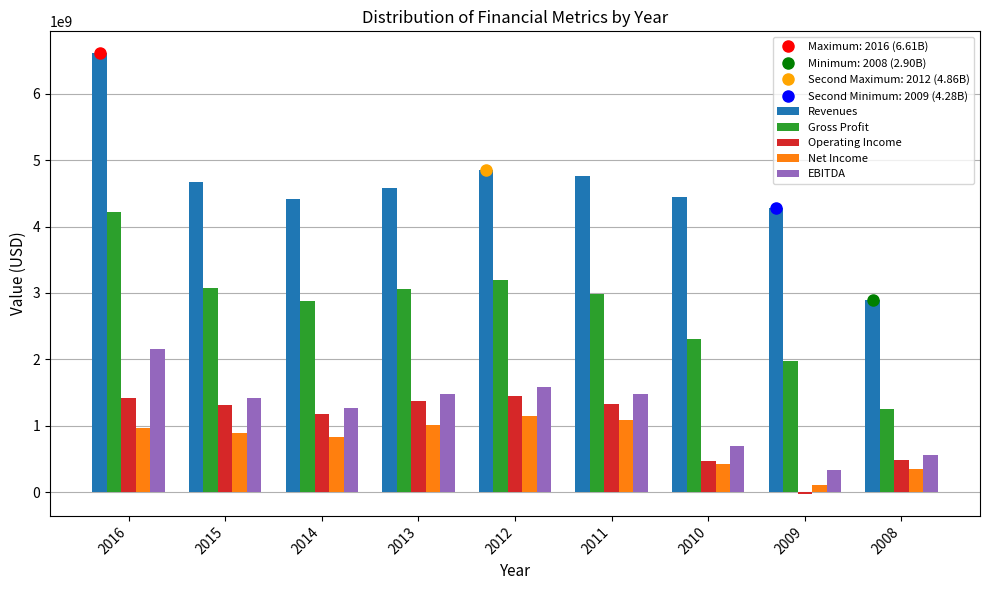

How many bars are there in total?

45